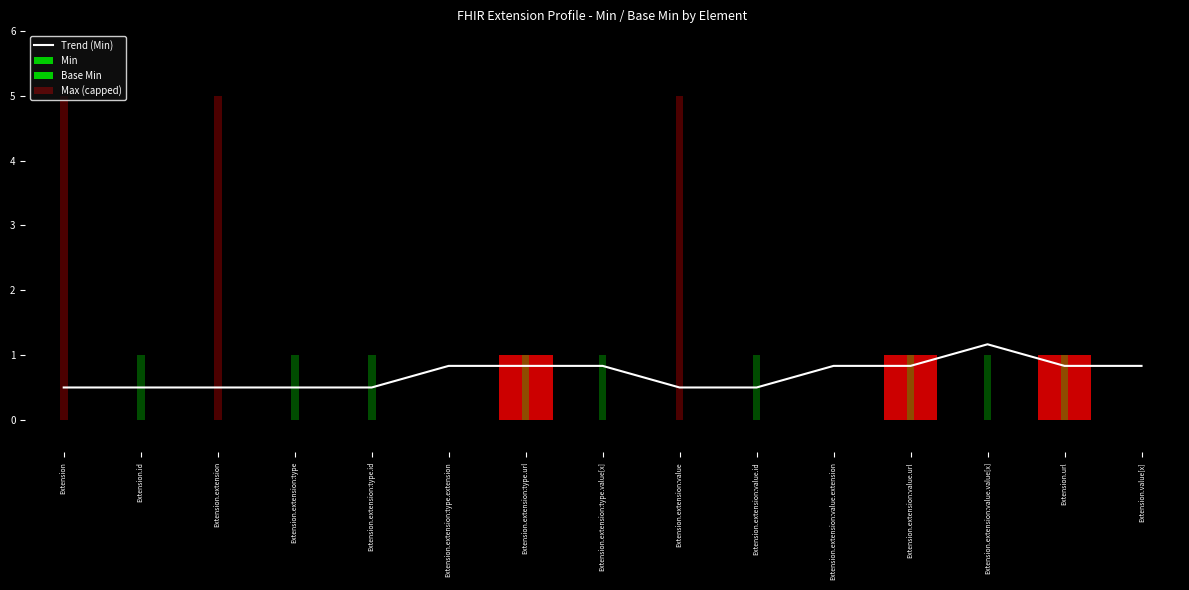

What position from the right is Extension.url?

2